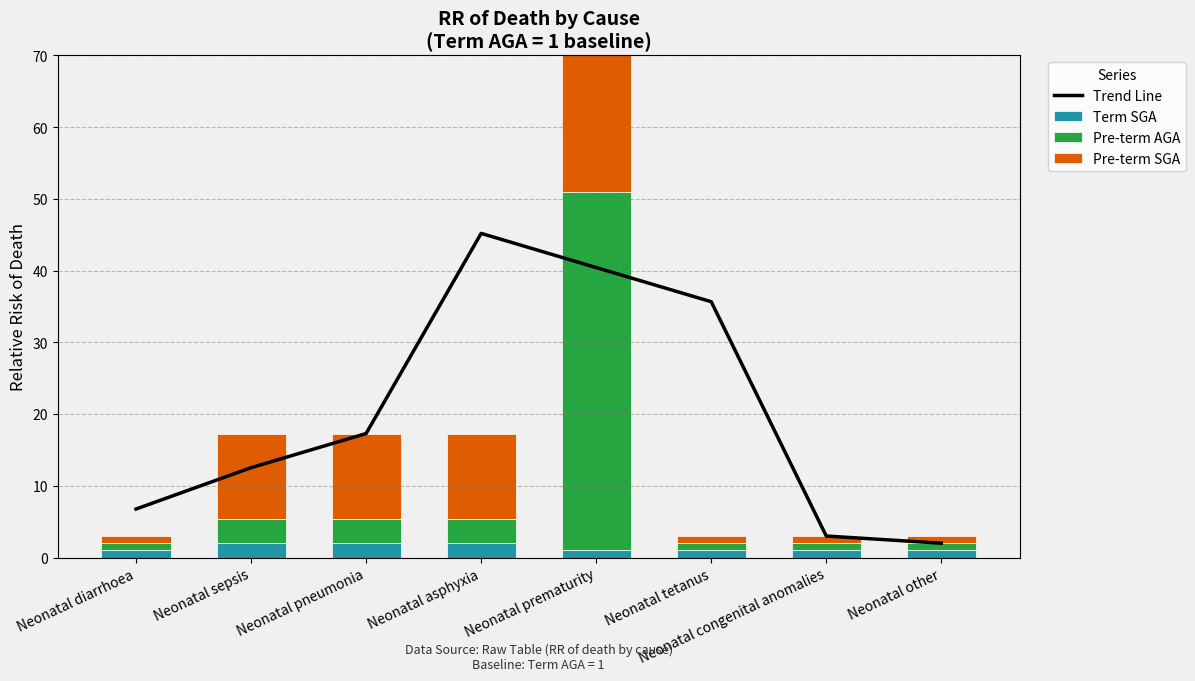

What is the maximum value for Pre-term AGA?

50.0